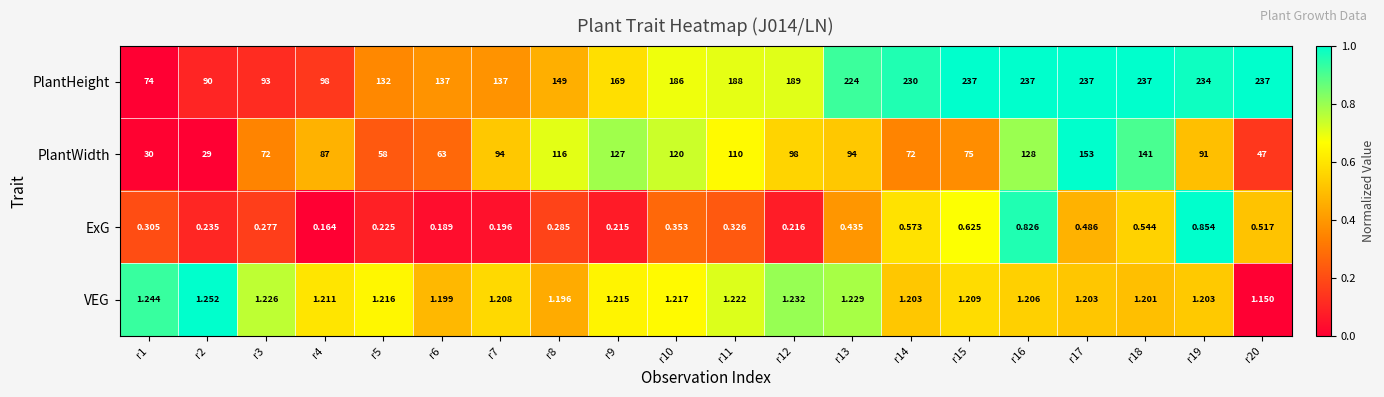

Between r12 and r20, which series saw the biggest shift?

PlantWidth